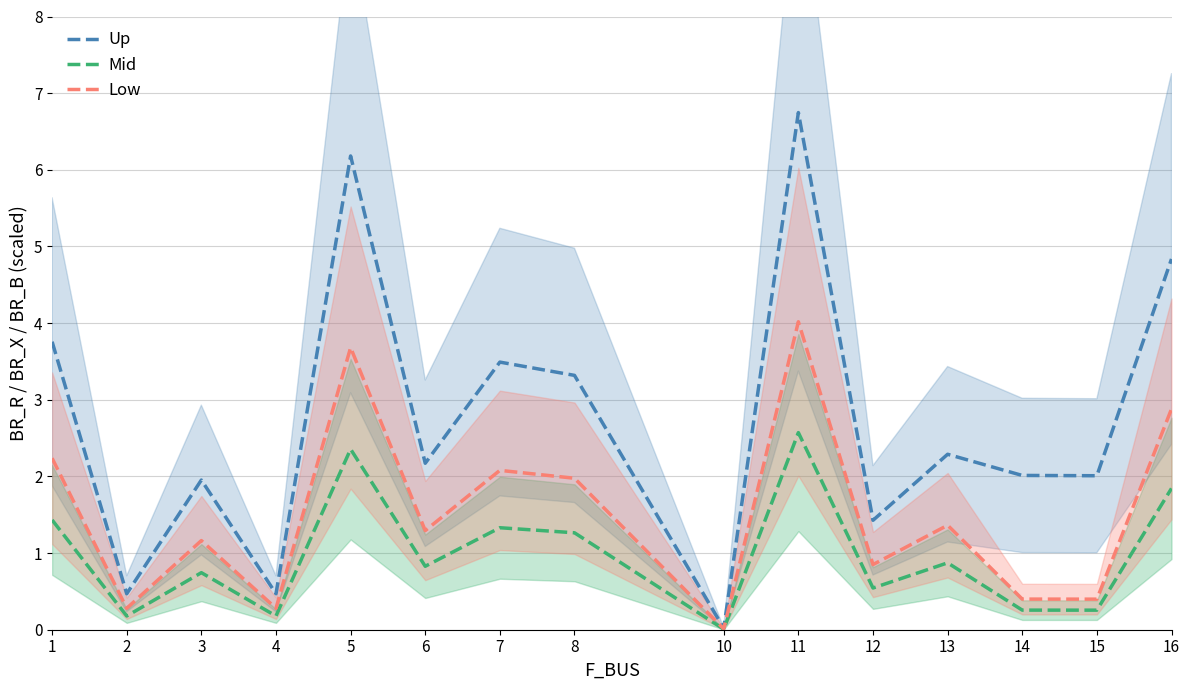

Between 5 and 11, which series saw the biggest shift?

Up